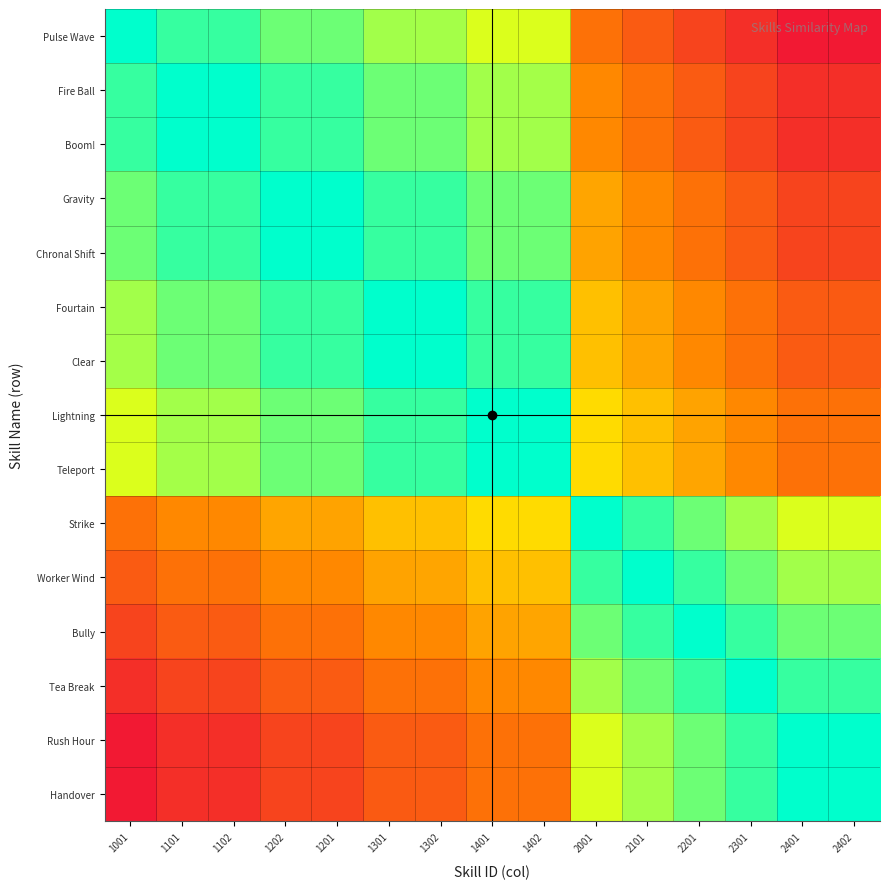

Which has a higher value, 2201 or 1202?

1202